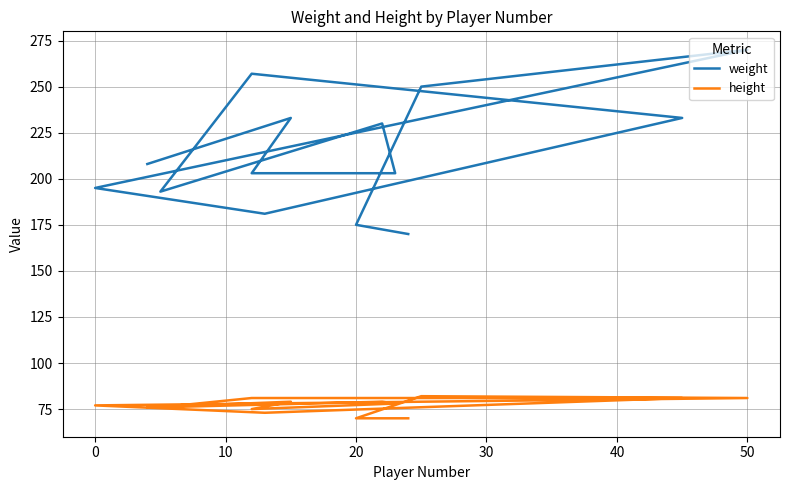

Is it true that height equals 81 at 50?

True